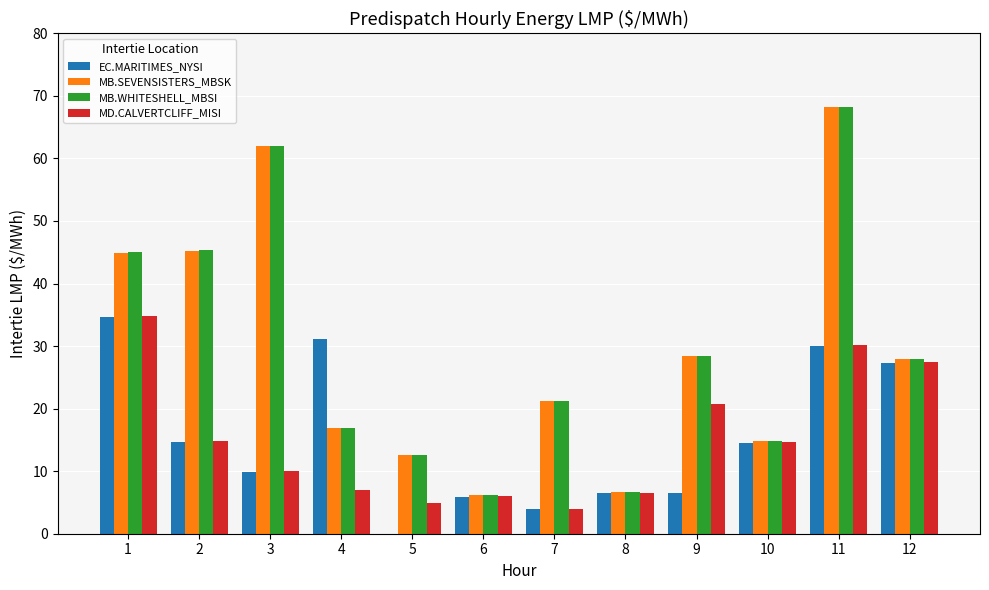

Which series has the widest spread of values?

MB.SEVENSISTERS_MBSK